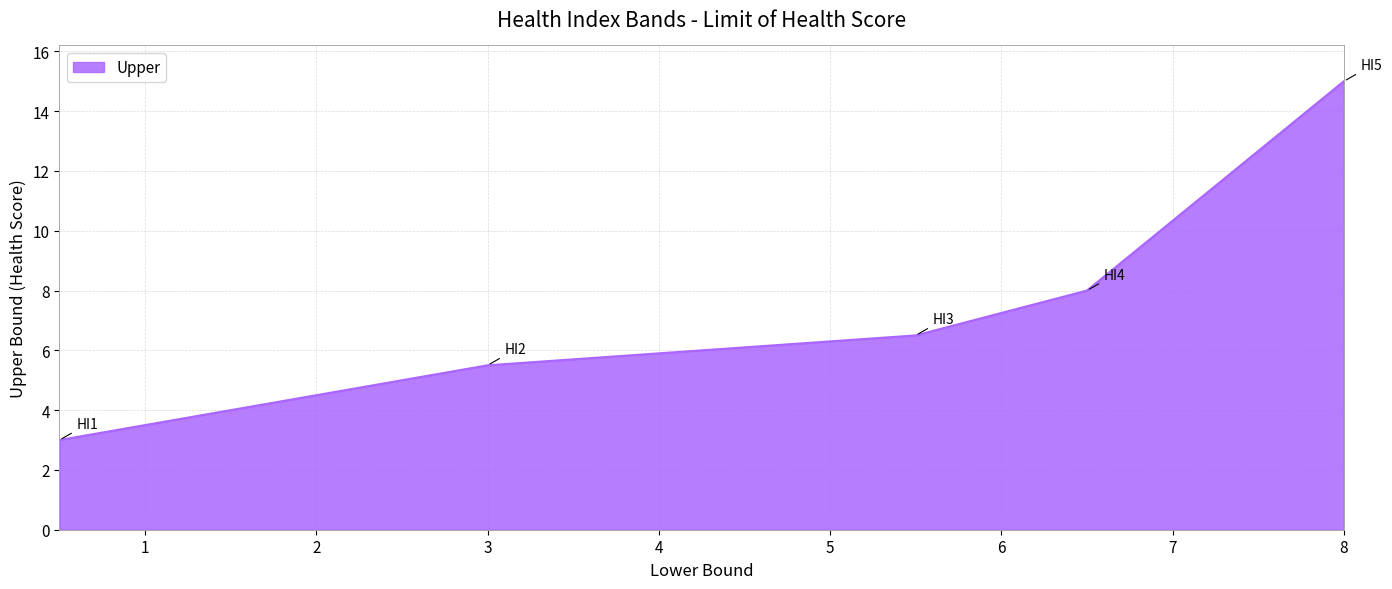

Reading left to right, transcribe all the data shown in this chart.

3.0	5.5	6.5	8.0	15.0